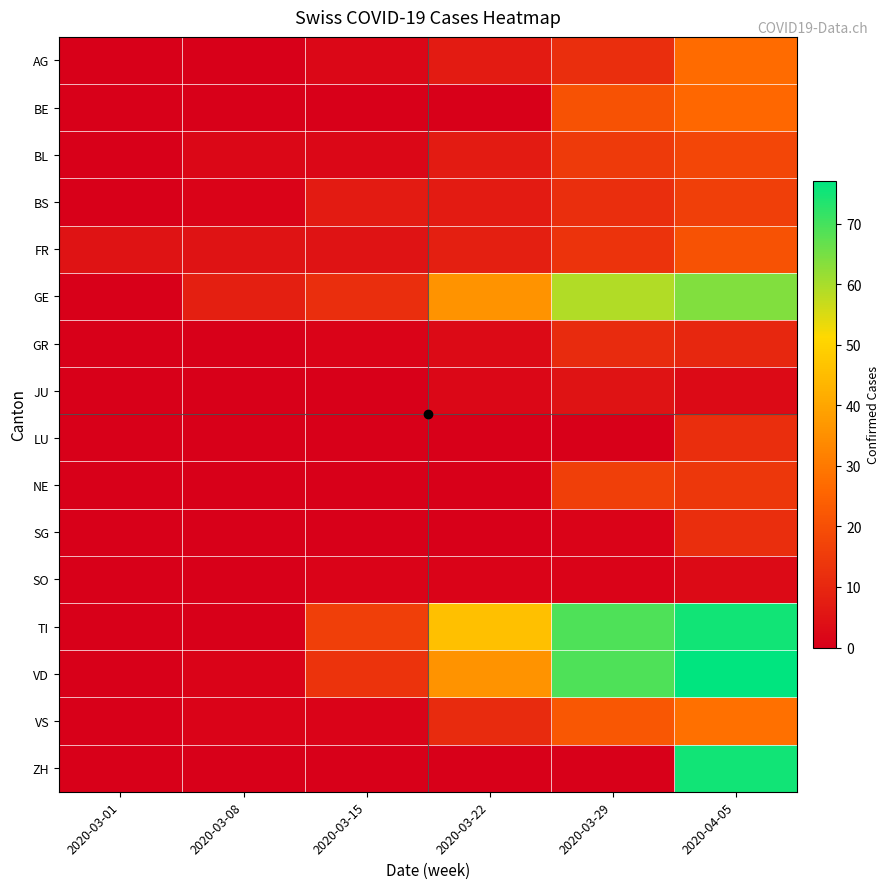

Which series has the largest total across all categories?

TI